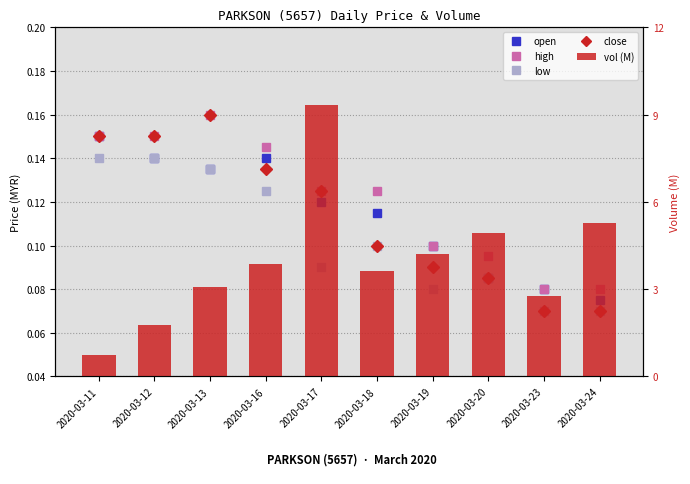

What is the difference between the maximum and minimum values in the high series?

0.1